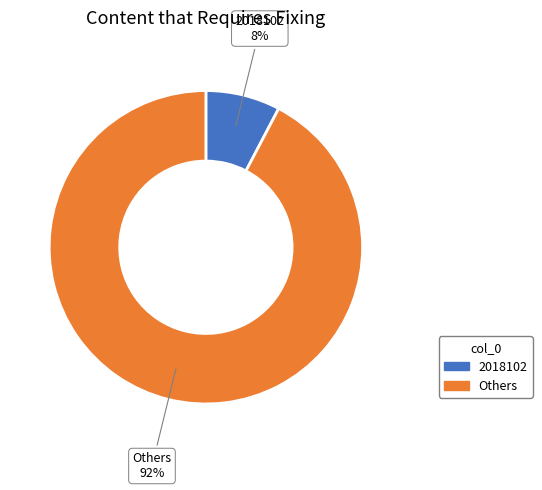

Is there a majority slice in this chart?

Yes